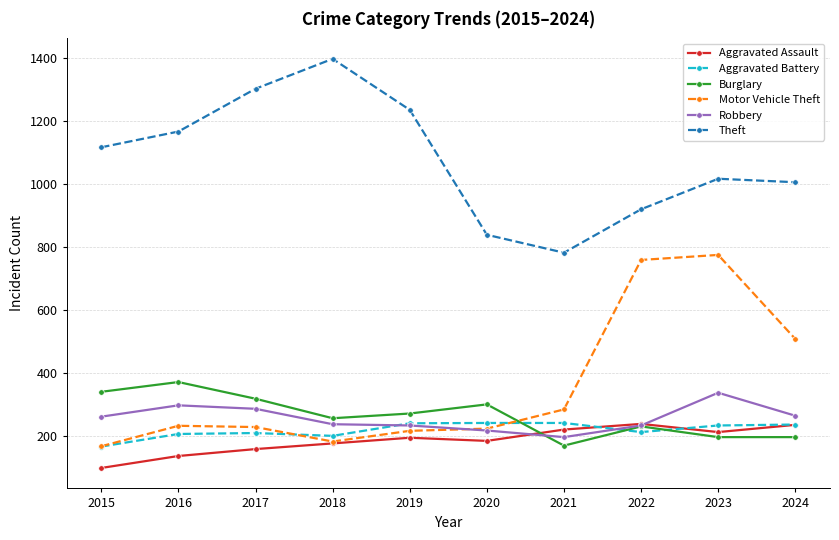

What is the difference between the highest and lowest values at 2022?

708